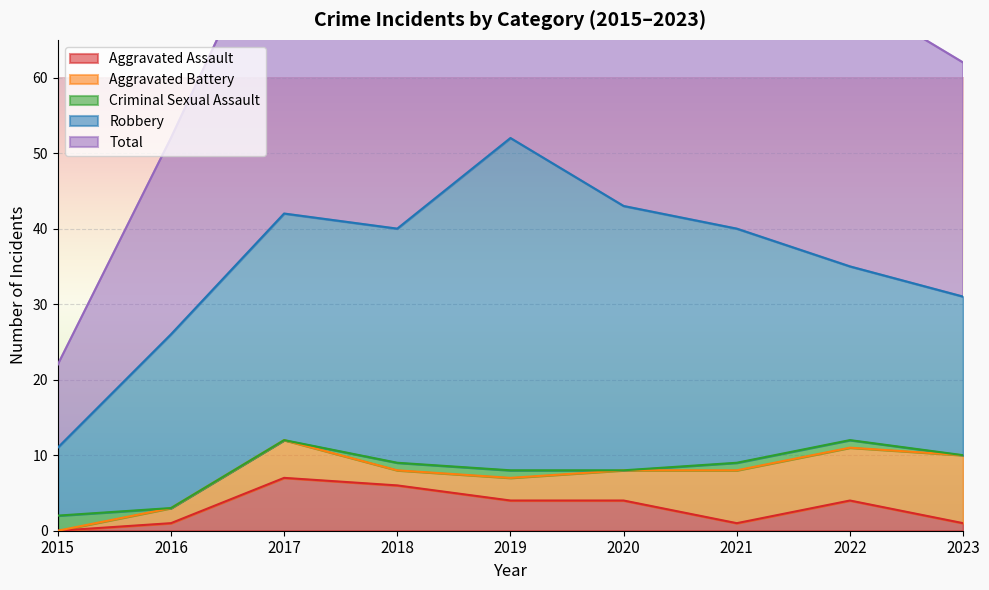

What is the value of the Aggravated Battery point at the 5th from the left?

3